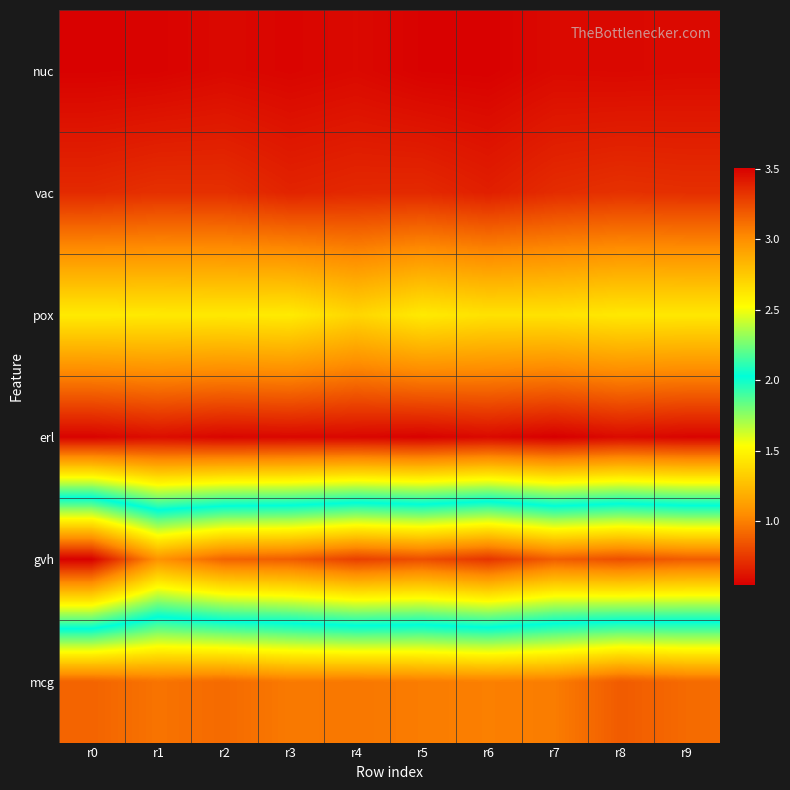

How many data points does each series have?

10